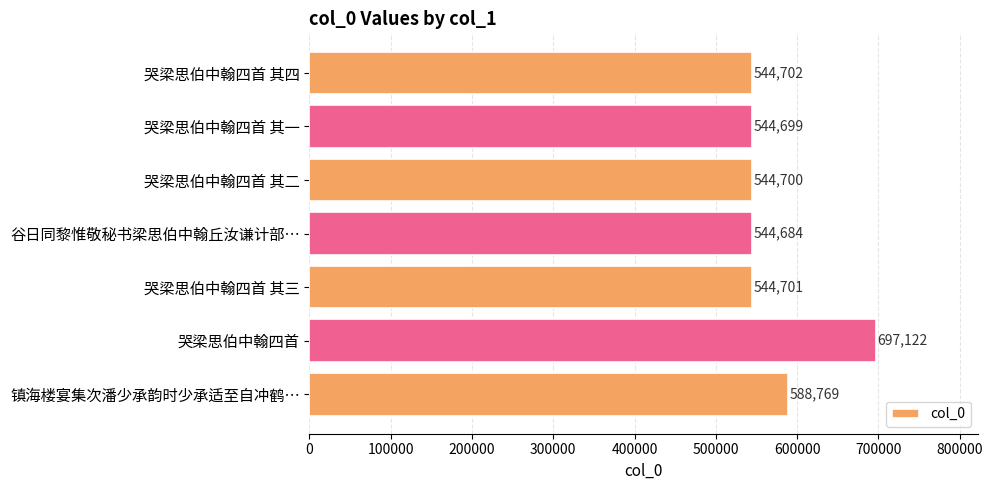

Count the number of categories in the chart.

7